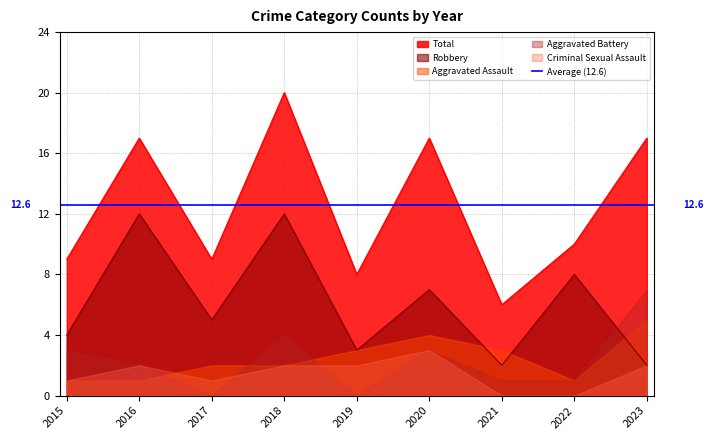

True or false: Robbery and Total cross at least once.

False